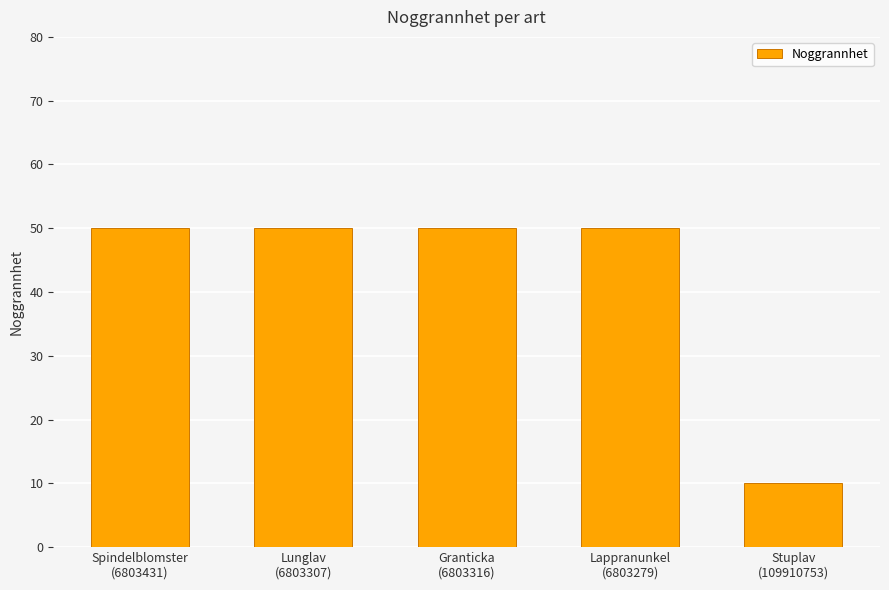

What position from the right is Spindelblomster
(6803431)?

5